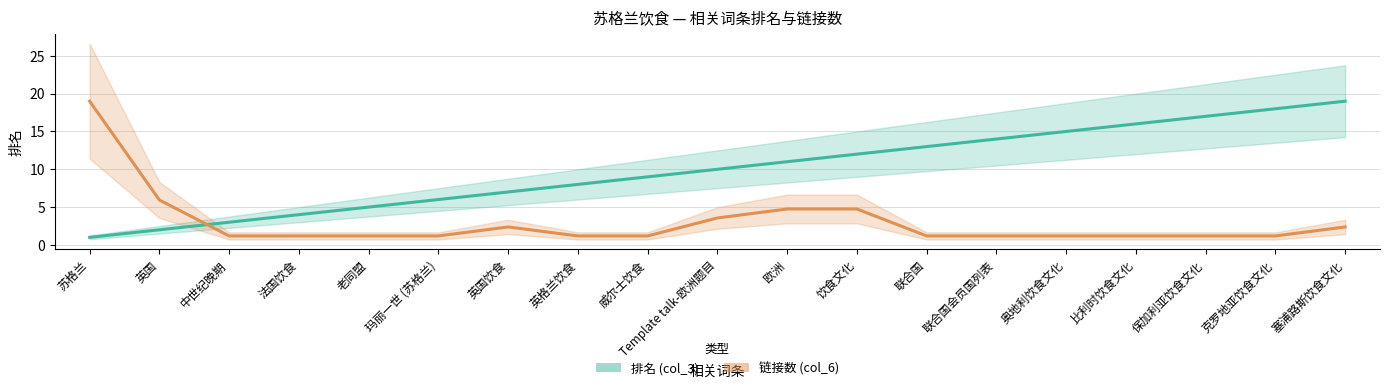

How many lines are shown in the chart?

2